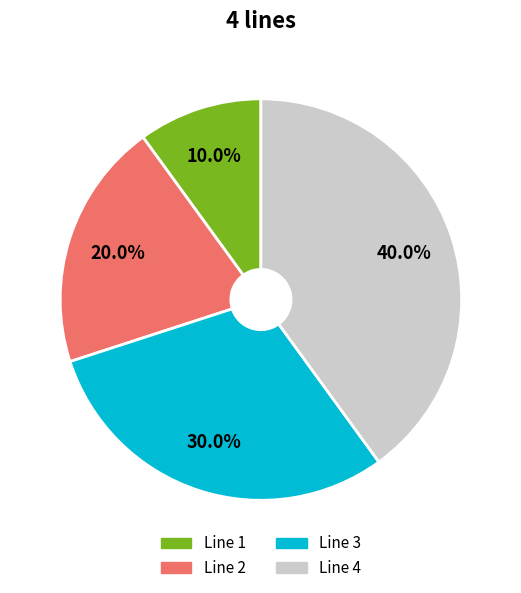

How many segments does this pie chart have?

4